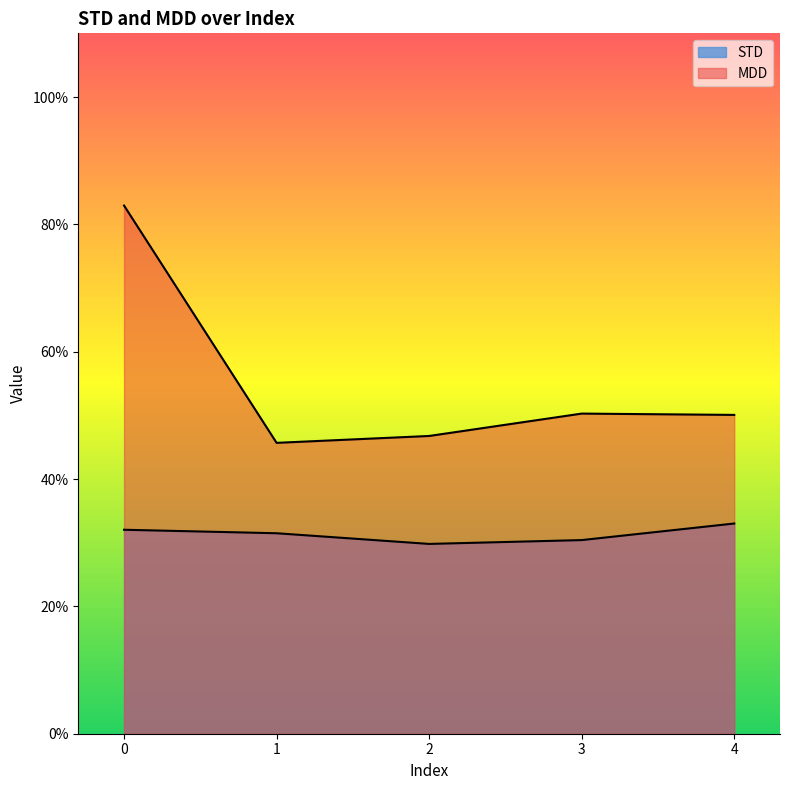

What is the difference between the maximum and minimum values in the MDD series?

0.4